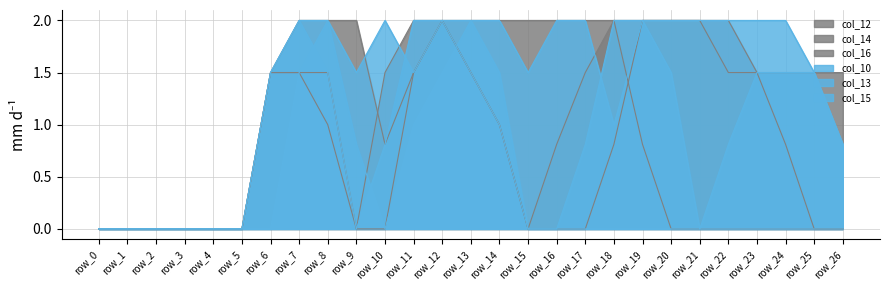

What is the difference between the maximum and minimum values in the col_13 series?

2.0